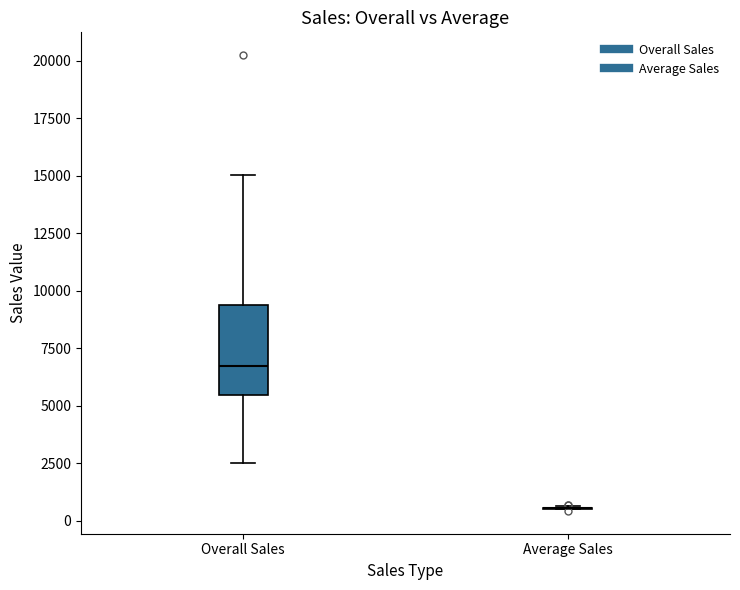

Where does the upper whisker of the box for Overall Sales end on the y-axis? The values are not printed on the chart, so give them approximately, as read against the axis.

15000